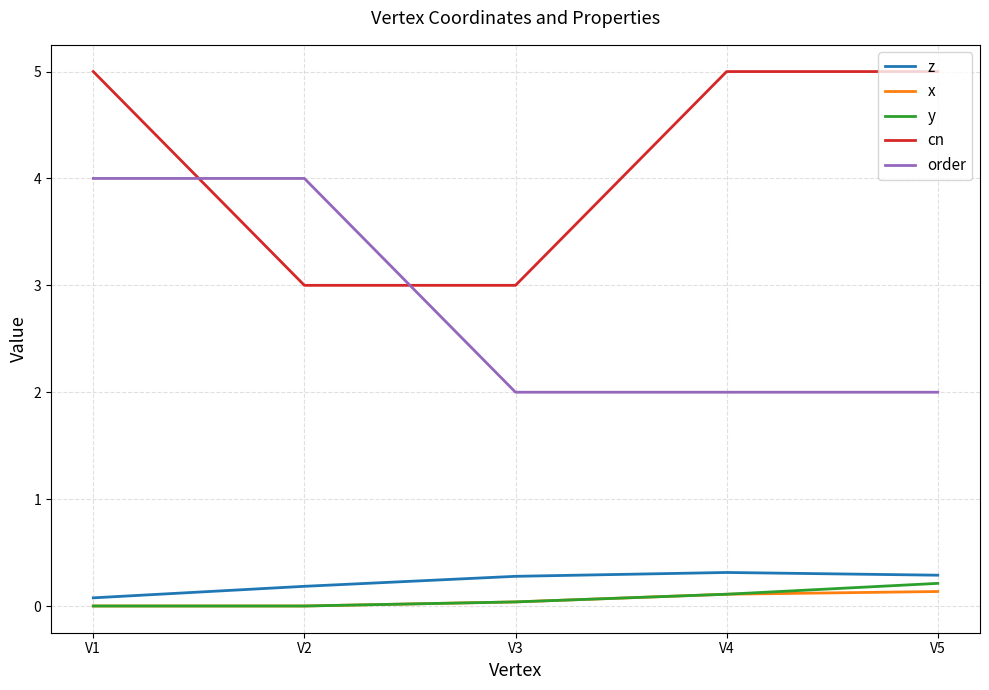

What is the total value across all series at V2?

7.2